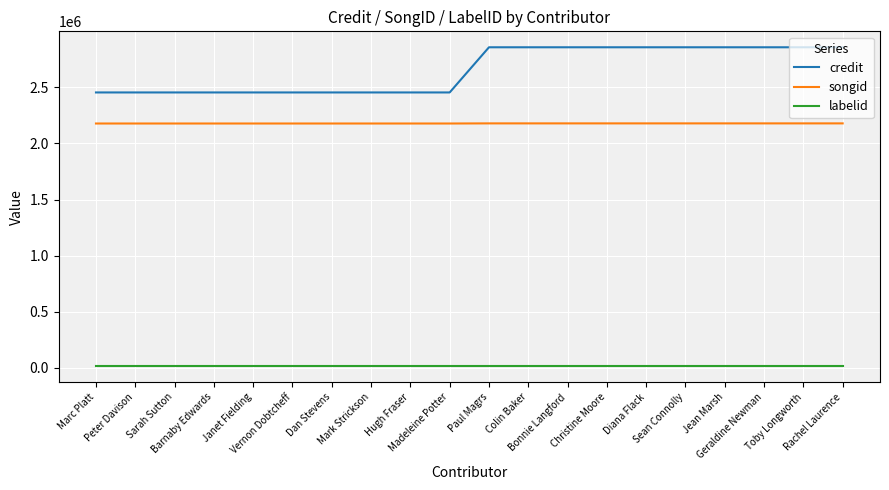

Rank the series by their maximum value, from highest to lowest.

credit, songid, labelid